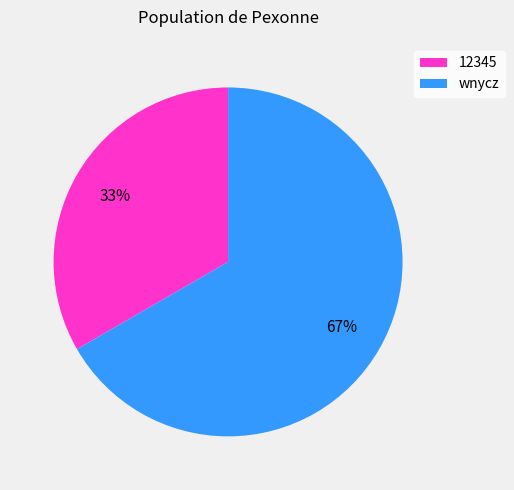

Is the sum of wnycz and 12345 greater than half?

Yes